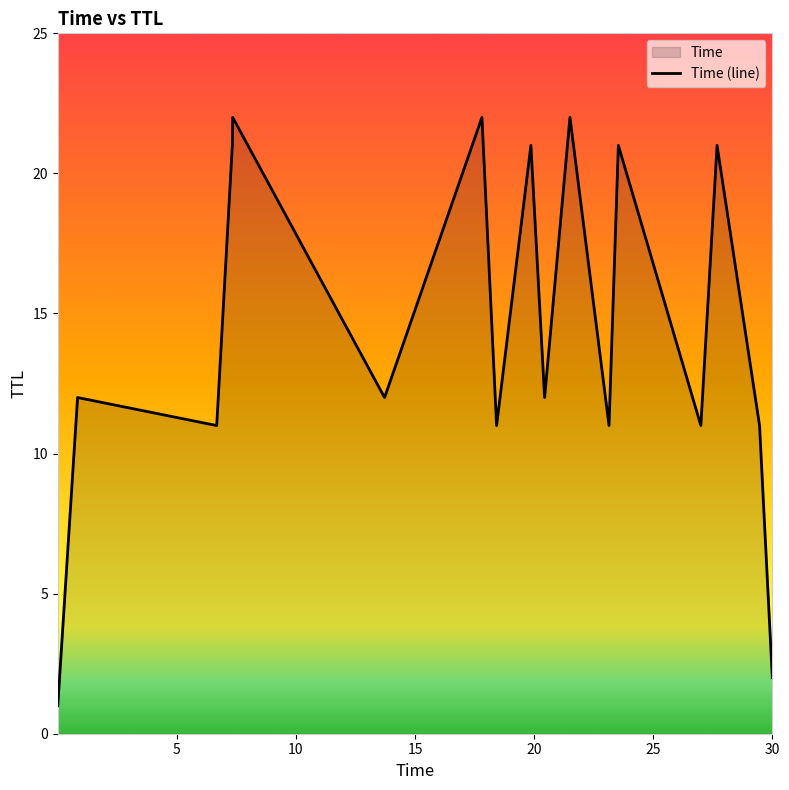

What is the difference between the maximum and minimum values?

21